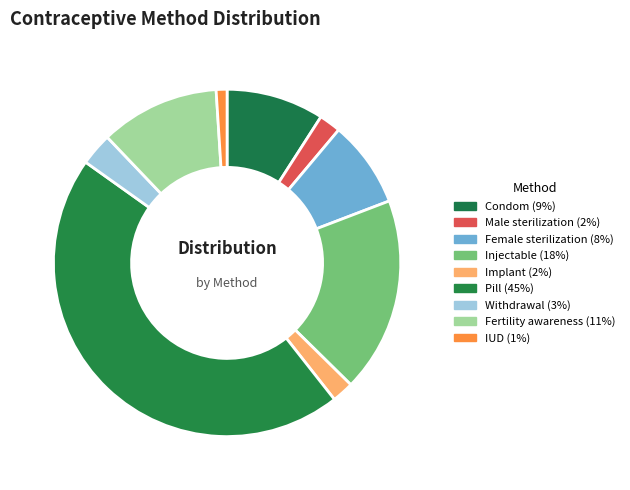

How many slices are in this pie chart?

9